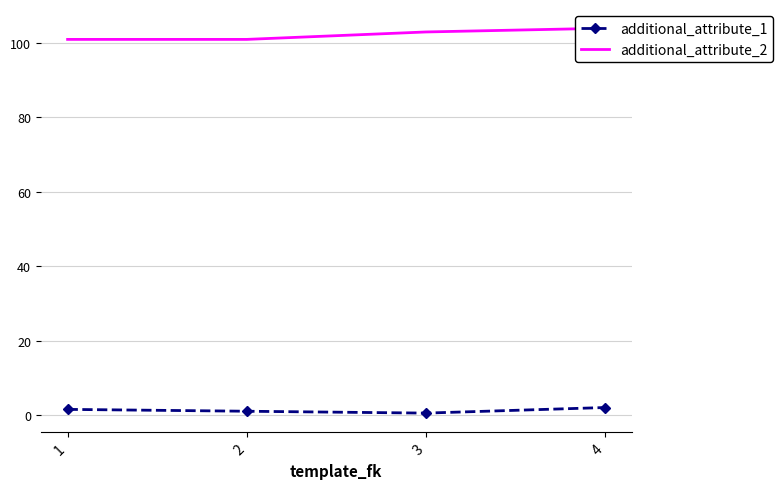

Which series has the largest total across all categories?

additional_attribute_2